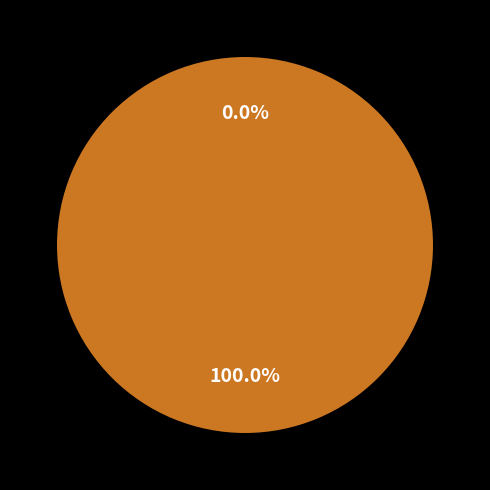

Do 0 and 1 together represent more than half of the pie?

Yes